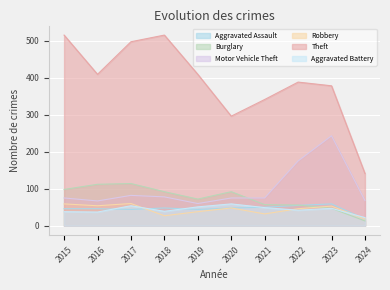

What is the value of the Burglary point at the 8th from the left?

56